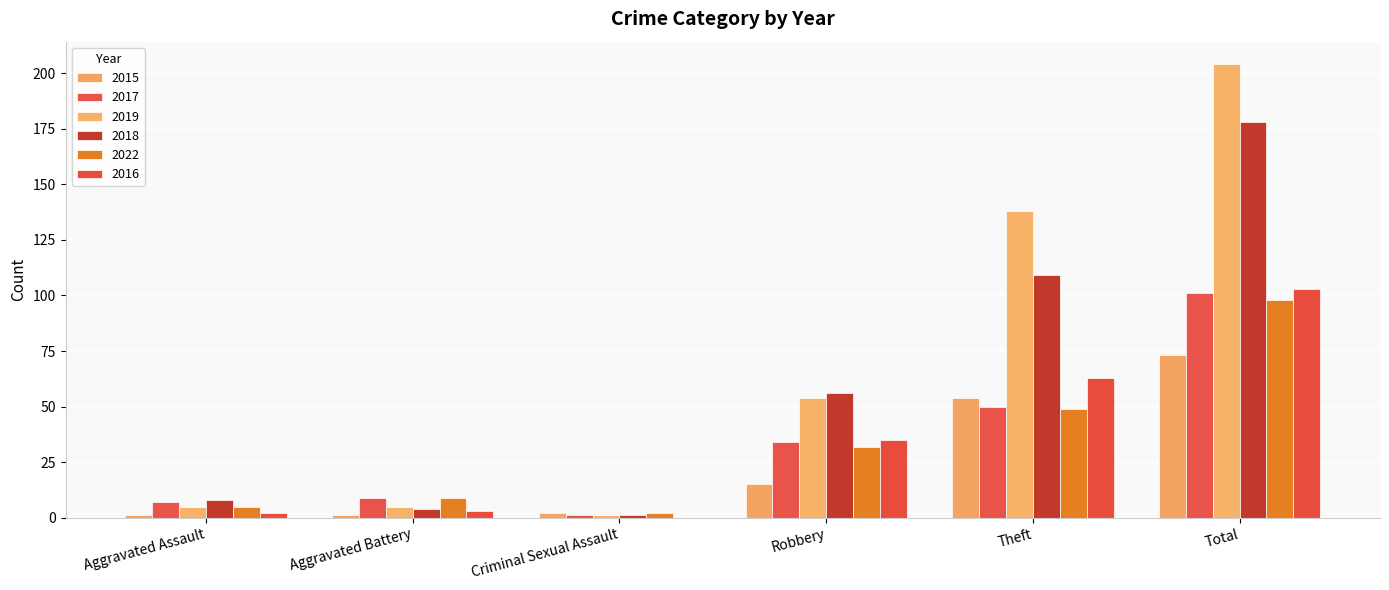

Reading left to right, what are all the values shown in this chart?

2015: 1	1	2	15	54	73
2017: 7	9	1	34	50	101
2019: 5	5	1	54	138	204
2018: 8	4	1	56	109	178
2022: 5	9	2	32	49	98
2016: 2	3	0	35	63	103